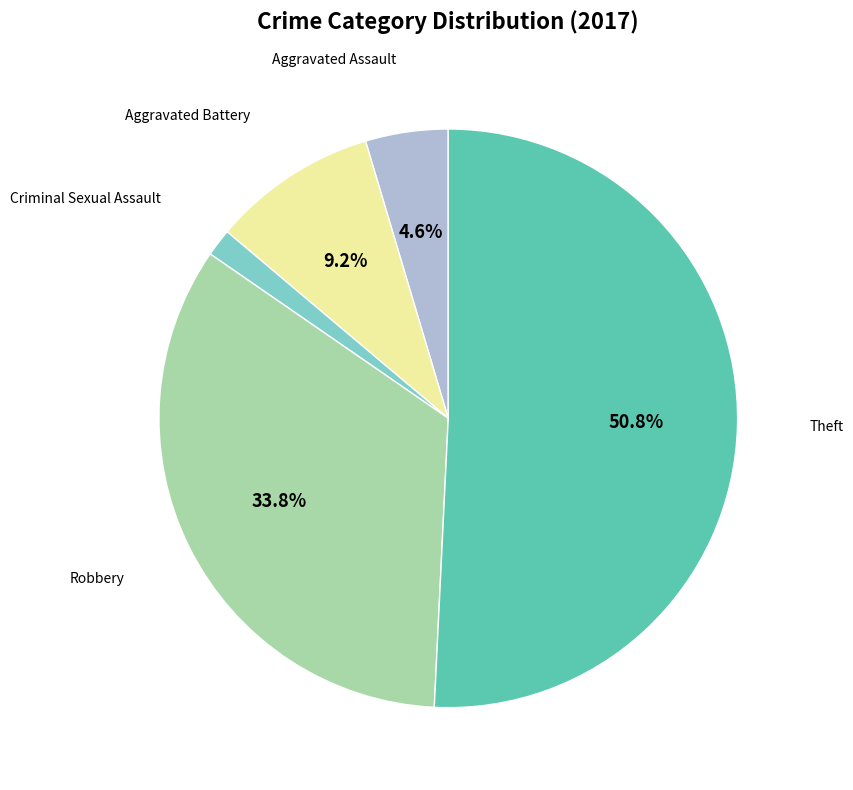

The Aggravated Assault slice represents 5% of the pie. True or false?

True